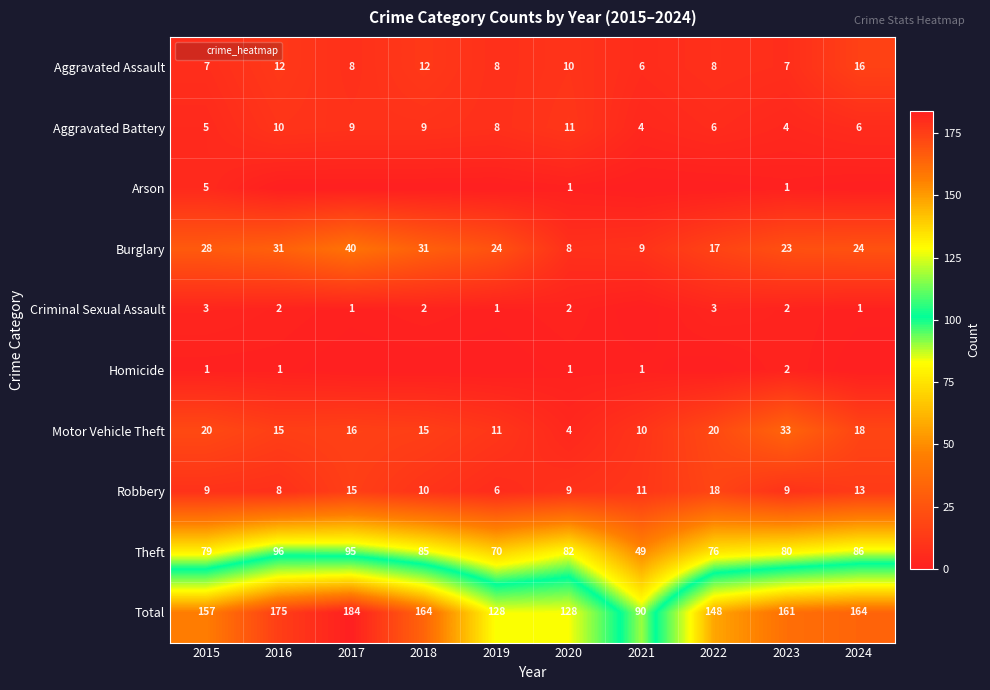

At which label does Aggravated Assault first exceed 8?

2016